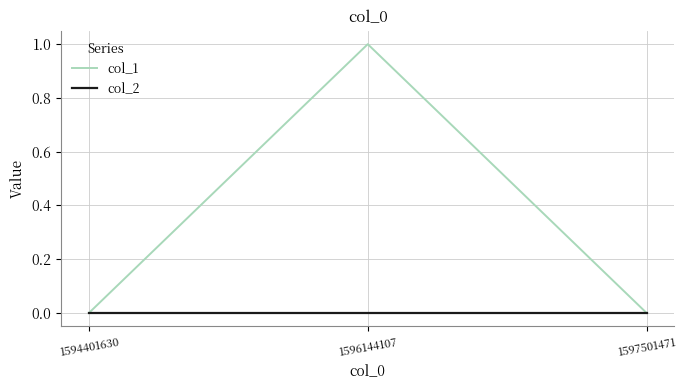

Which series has the largest total across all categories?

col_1